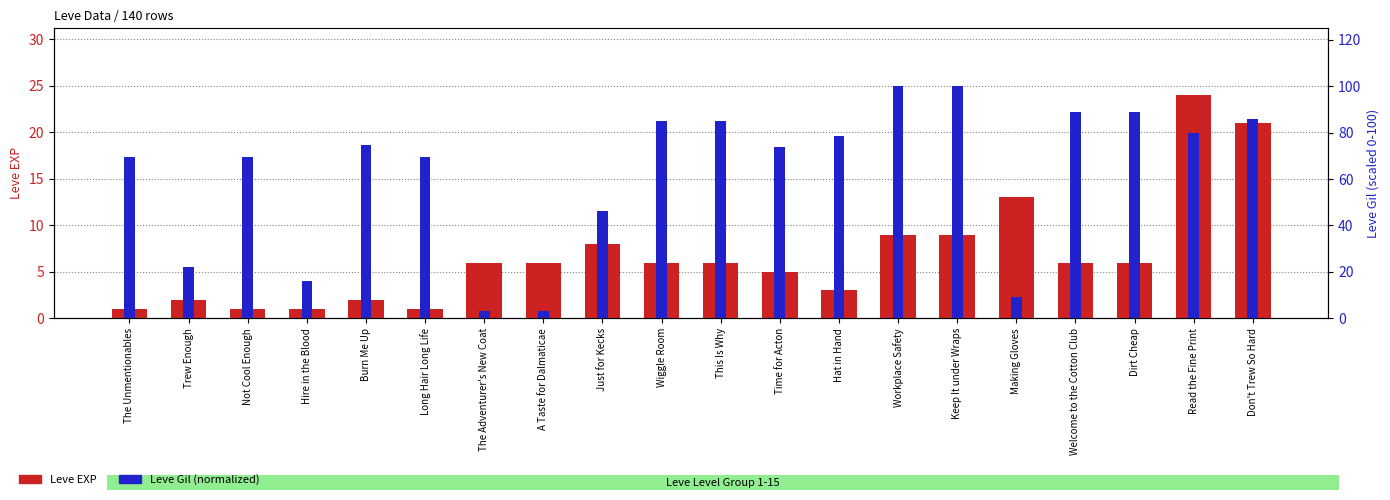

Reading right to left, what are all the values shown in this chart?

Leve EXP: Don't Trew So Hard=21.0	Read the Fine Print=24.0	Dirt Cheap=6.0	Welcome to the Cotton Club=6.0	Making Gloves=13.0	Keep It under Wraps=9.0	Workplace Safety=9.0	Hat in Hand=3.0	Time for Acton=5.0	This Is Why=6.0	Wiggle Room=6.0	Just for Kecks=8.0	A Taste for Dalmaticae=6.0	The Adventurer's New Coat=6.0	Long Hair Long Life=1.0	Burn Me Up=2.0	Hire in the Blood=1.0	Not Cool Enough=1.0	Trew Enough=2.0	The Unmentionables=1.0
Leve Gil (normalized): Don't Trew So Hard=85.9	Read the Fine Print=79.8	Dirt Cheap=88.9	Welcome to the Cotton Club=88.9	Making Gloves=9.1	Keep It under Wraps=100.0	Workplace Safety=100.0	Hat in Hand=78.8	Time for Acton=73.7	This Is Why=84.8	Wiggle Room=84.8	Just for Kecks=46.5	A Taste for Dalmaticae=3.0	The Adventurer's New Coat=3.0	Long Hair Long Life=69.7	Burn Me Up=74.7	Hire in the Blood=16.2	Not Cool Enough=69.7	Trew Enough=22.2	The Unmentionables=69.7